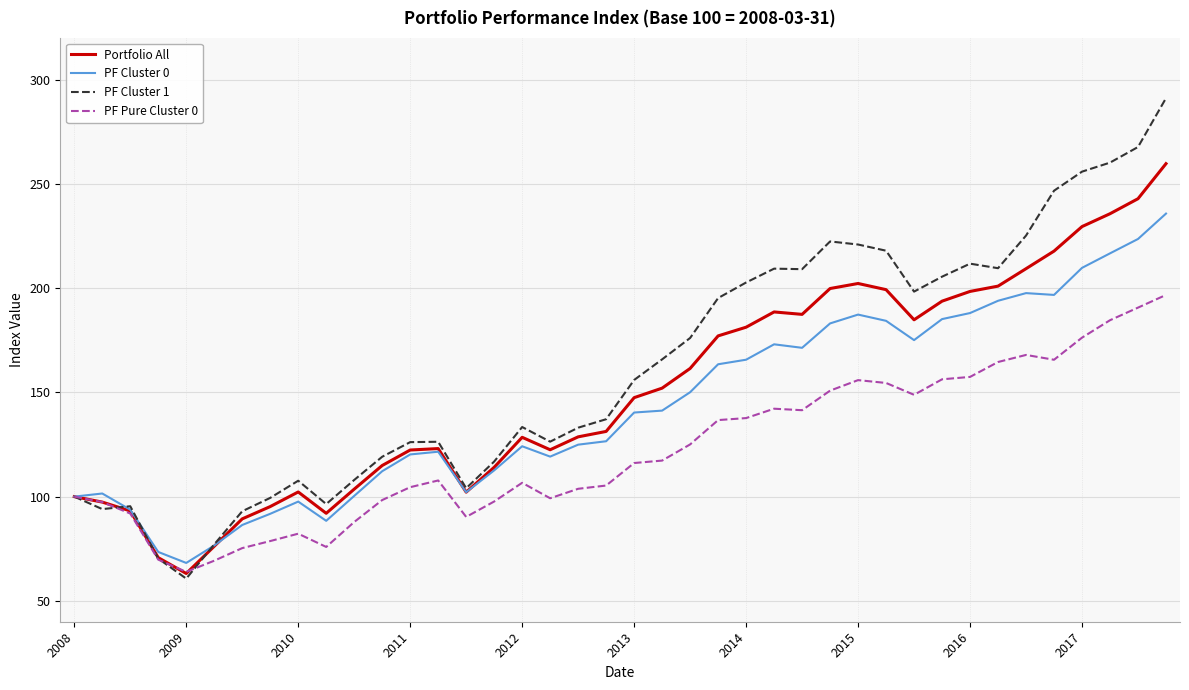

Rank the series by their average value, from lowest to highest.

PF Pure Cluster 0, PF Cluster 0, Portfolio All, PF Cluster 1